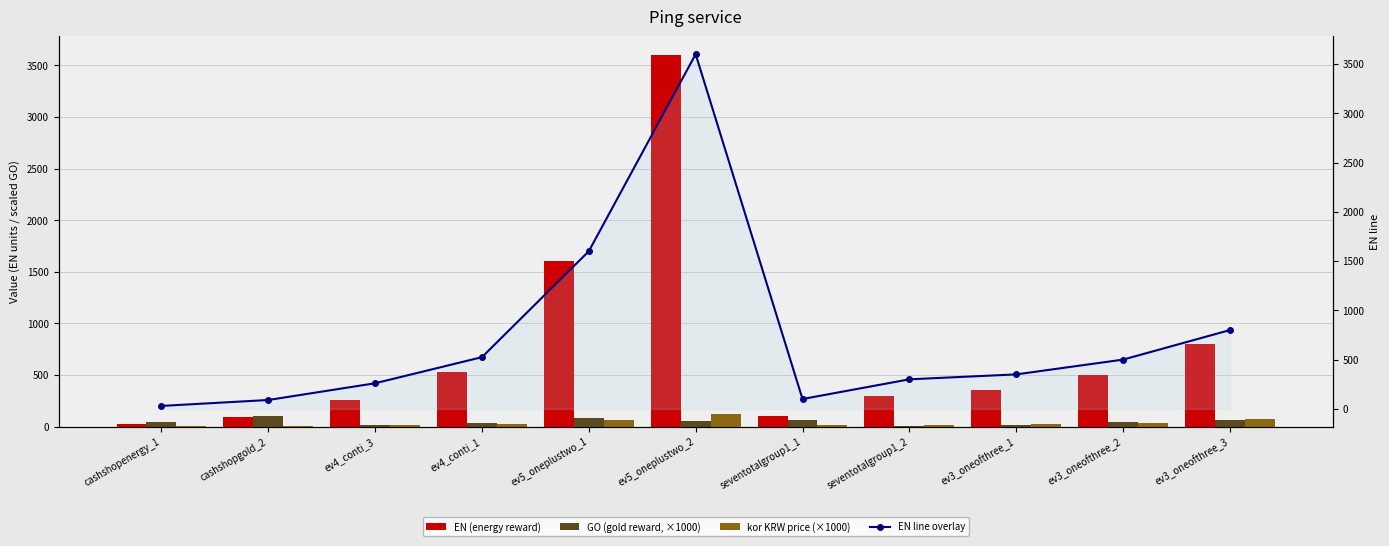

True or false: EN (energy reward) has a value of 30.0 at cashshopenergy_1.

True